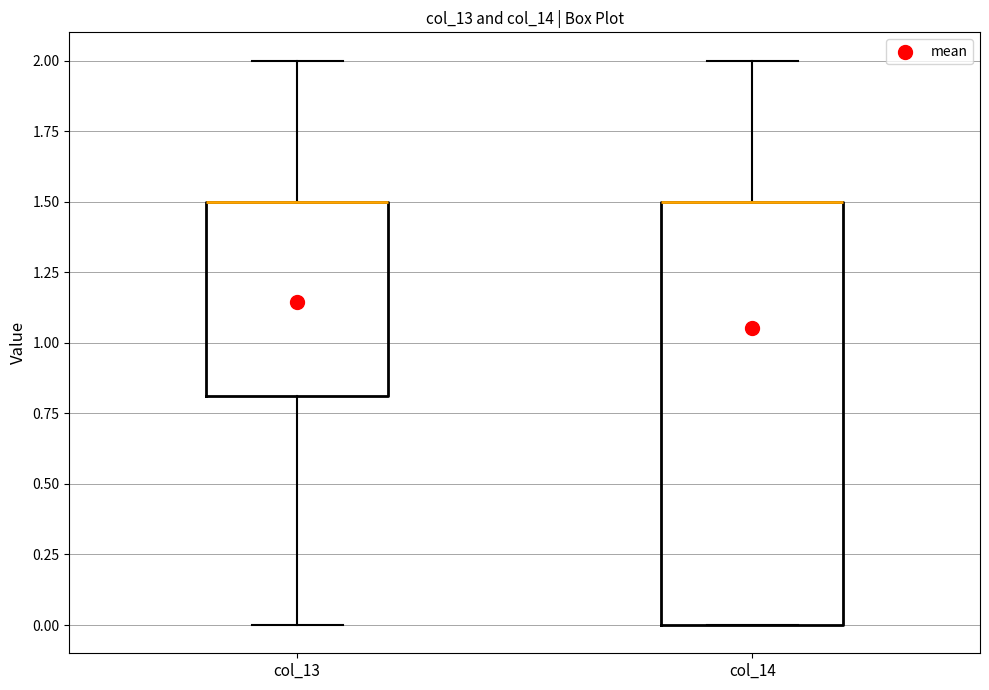

Reading left to right, read every box against the y-axis: the position of its median line, the range the box covers, and the ends of its whiskers. The values are not printed on the chart, so give them approximately, as read against the axis.

col_13: median 1.5 (drawn on the box's upper edge), box 0.8 to 1.5, whiskers 0.0 to 2.0
col_14: median 1.5 (drawn on the box's upper edge), box 0.0 to 1.5, whiskers 0.0 to 2.0